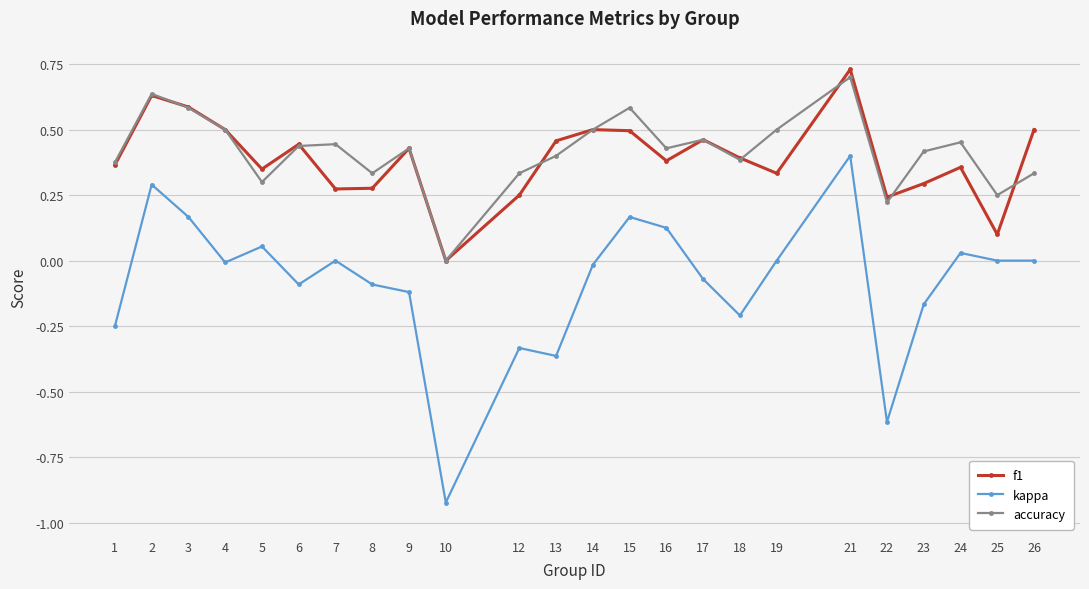

True or false: accuracy has a value of 0.2 at 9.

False